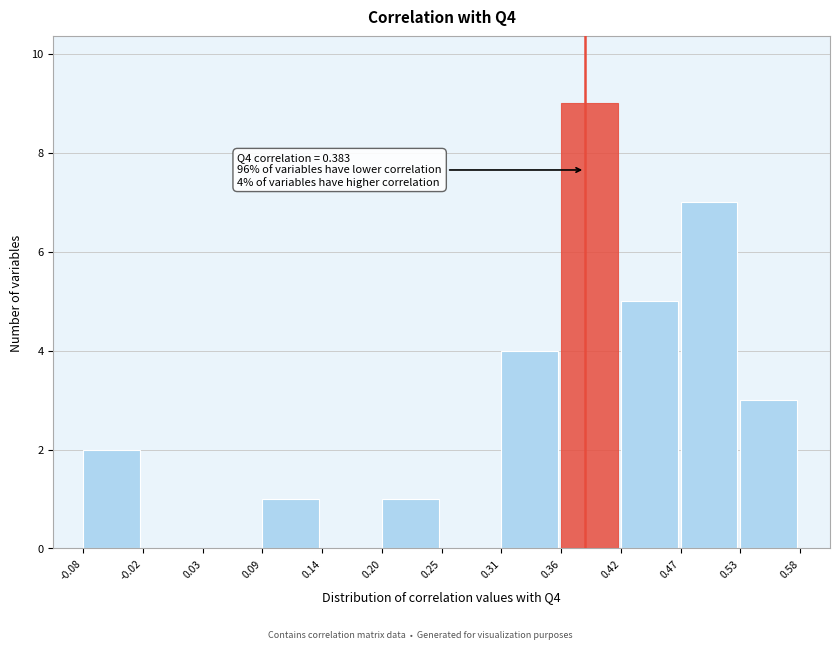

Which range on the x-axis has the tallest bar?

0.36 to 0.42